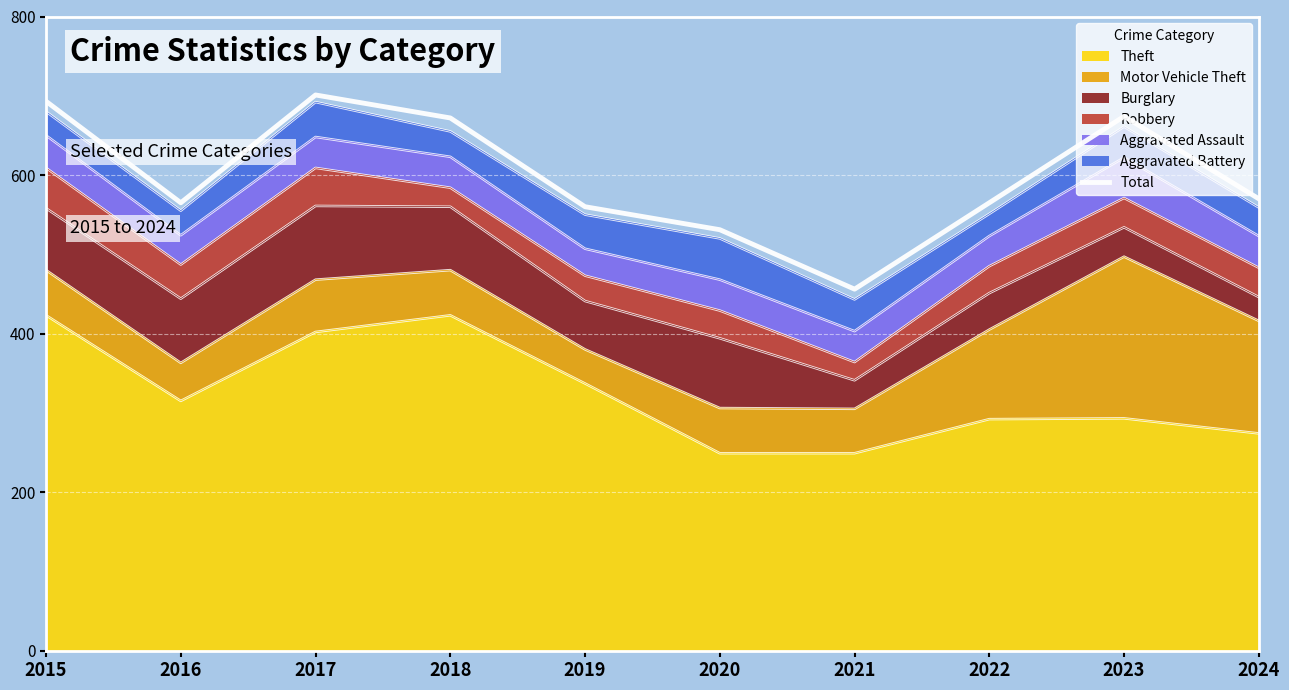

Reading right to left, extract all data points from this chart.

2024=570	2023=674	2022=565	2021=456	2020=531	2019=560	2018=672	2017=701	2016=565	2015=693